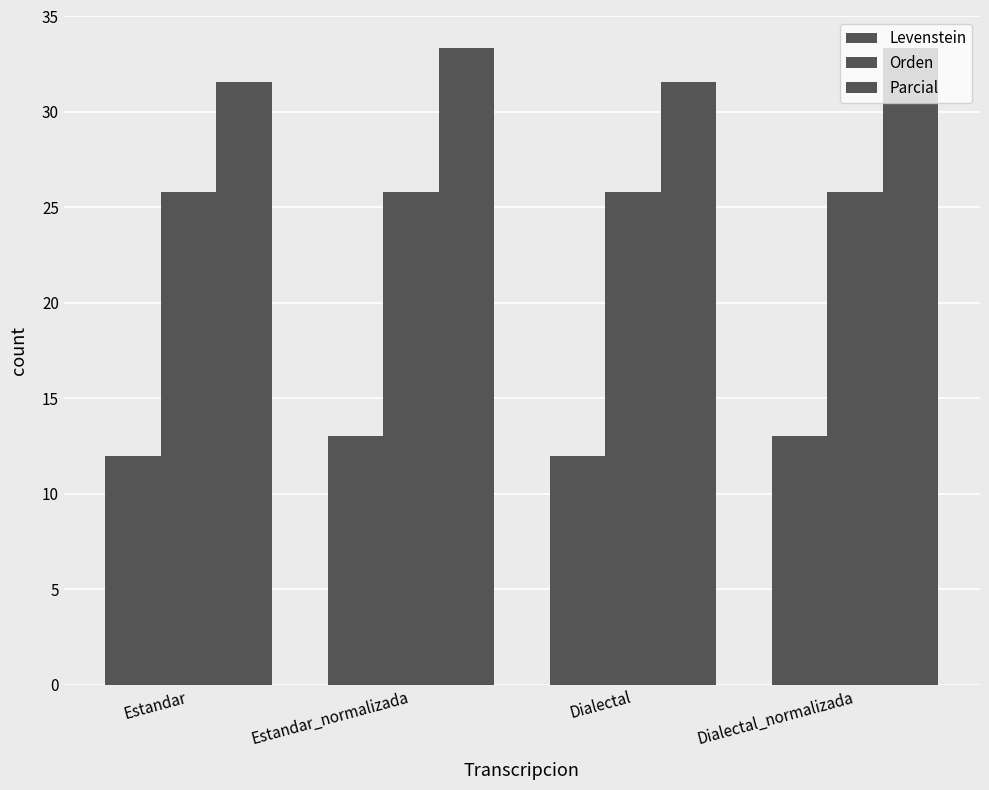

How many bars are there in total?

12